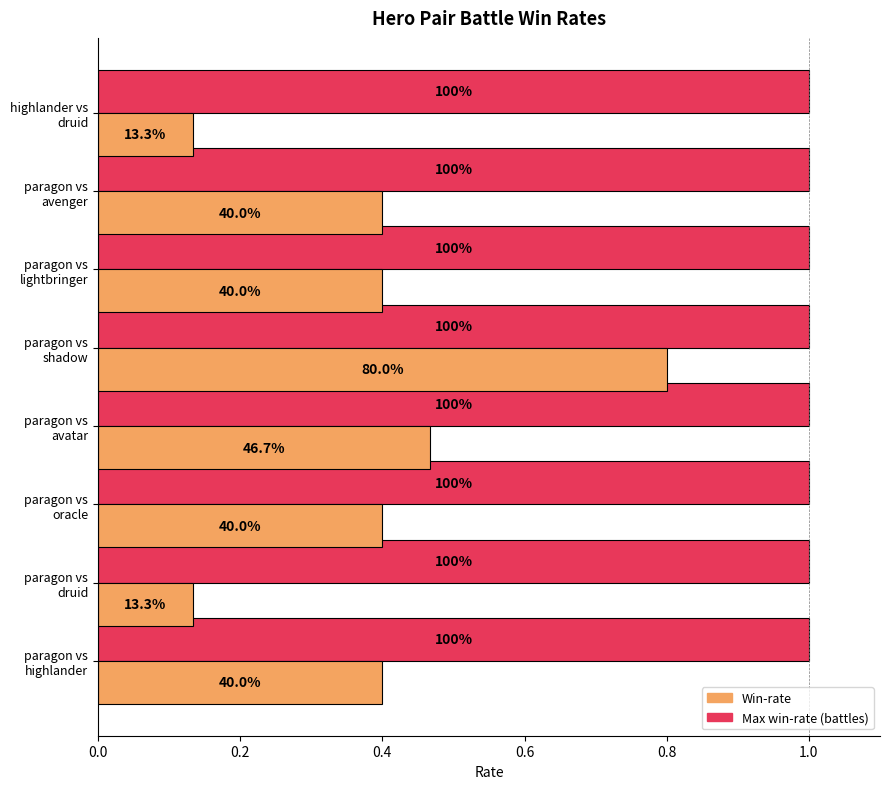

The Win-rate series shows 0.7 at 0.6. True or false?

False